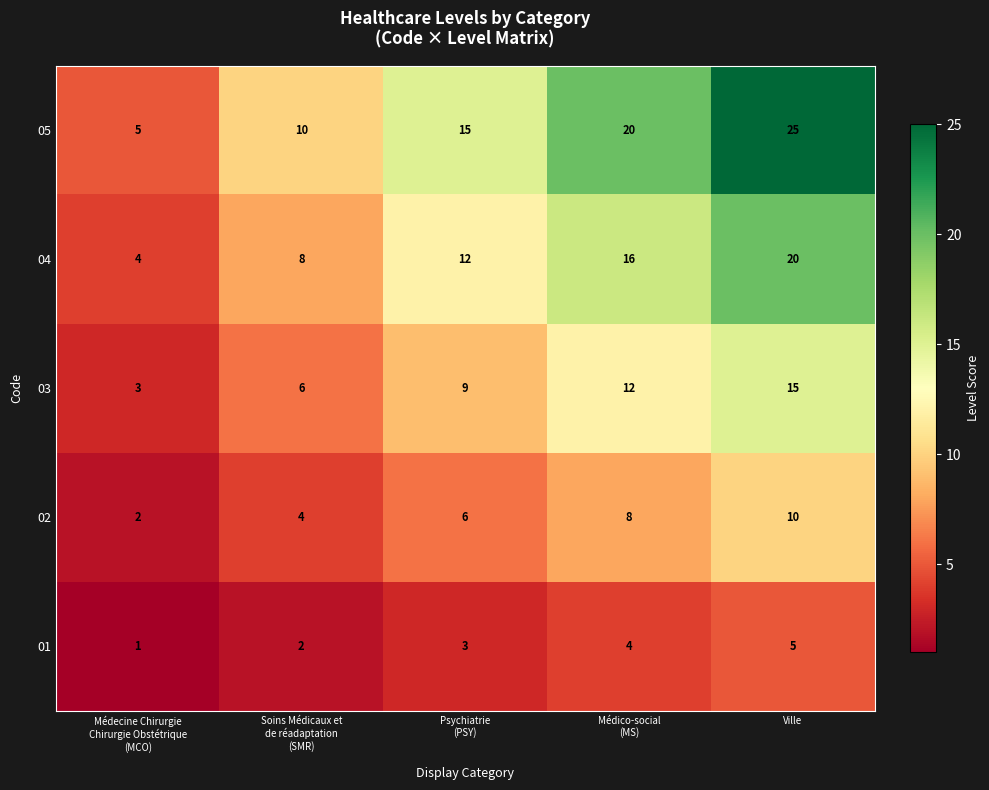

Which series has the widest spread of values?

05